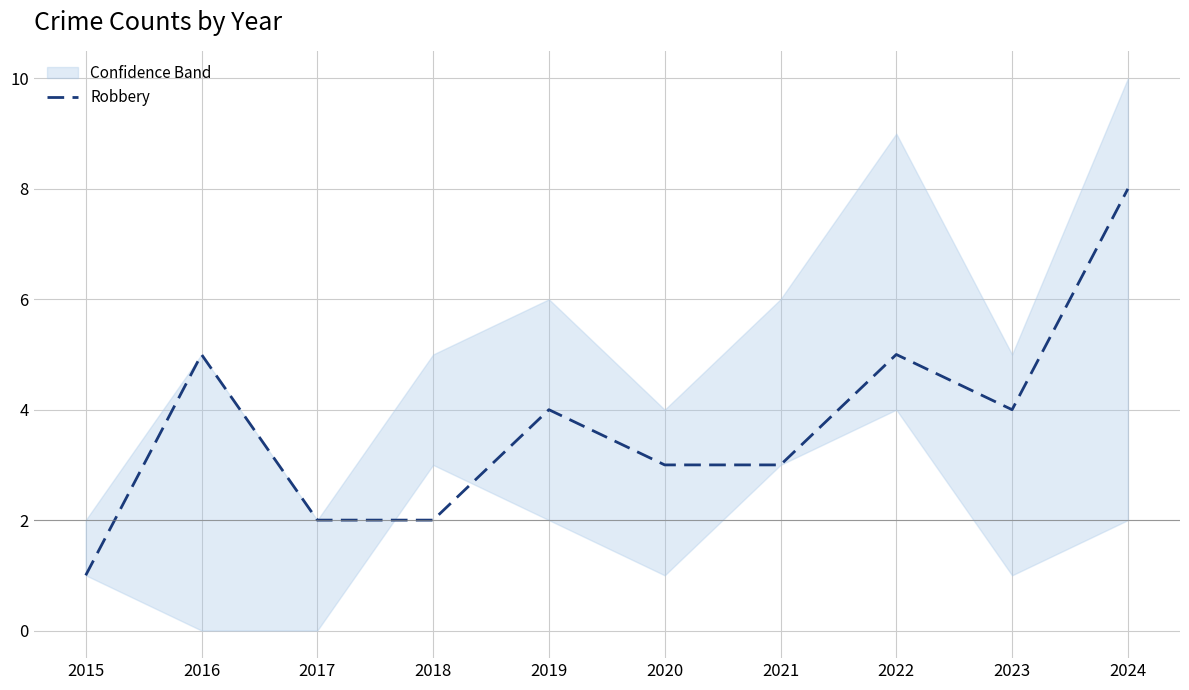

How many points are lower than both their immediate neighbors (excluding endpoints)?

1